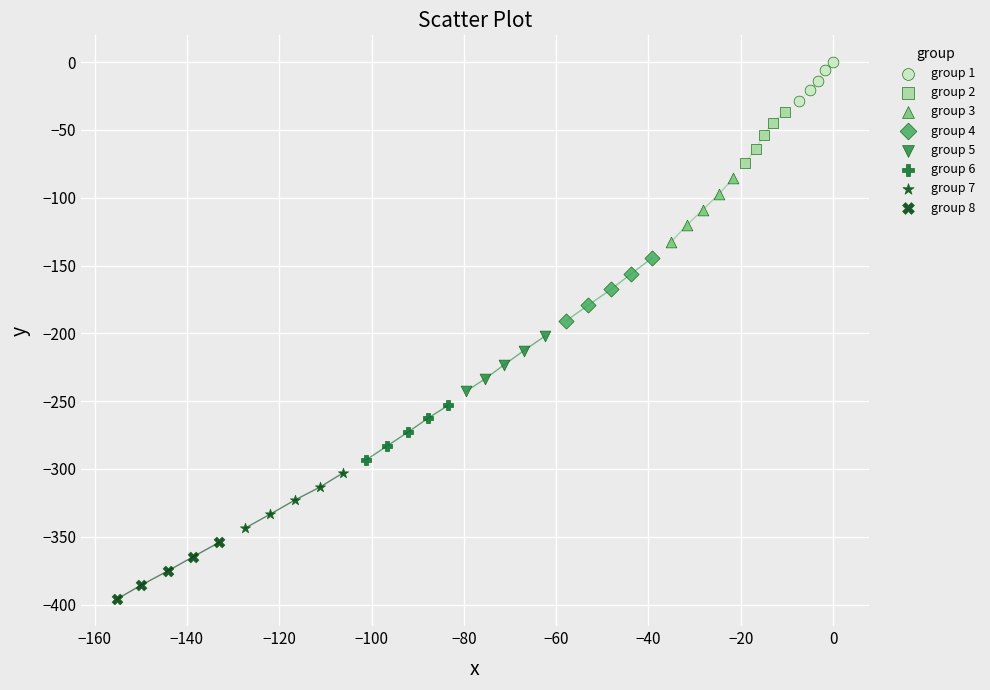

What are all the series names shown in the legend?

group 1, group 2, group 3, group 4, group 5, group 6, group 7, group 8